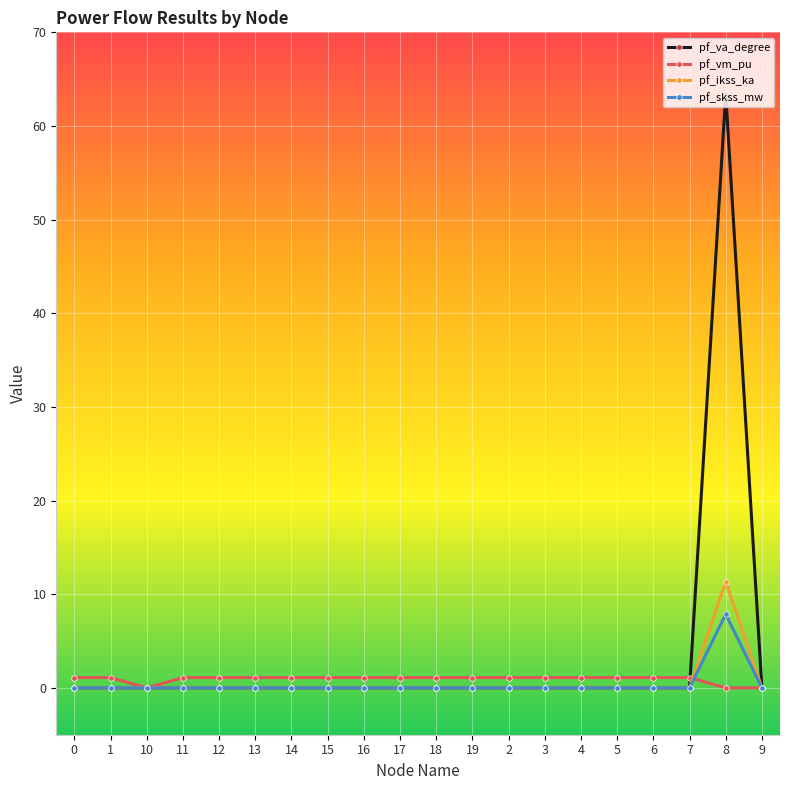

List the series in order of their peak value, highest first.

pf_va_degree, pf_ikss_ka, pf_skss_mw, pf_vm_pu